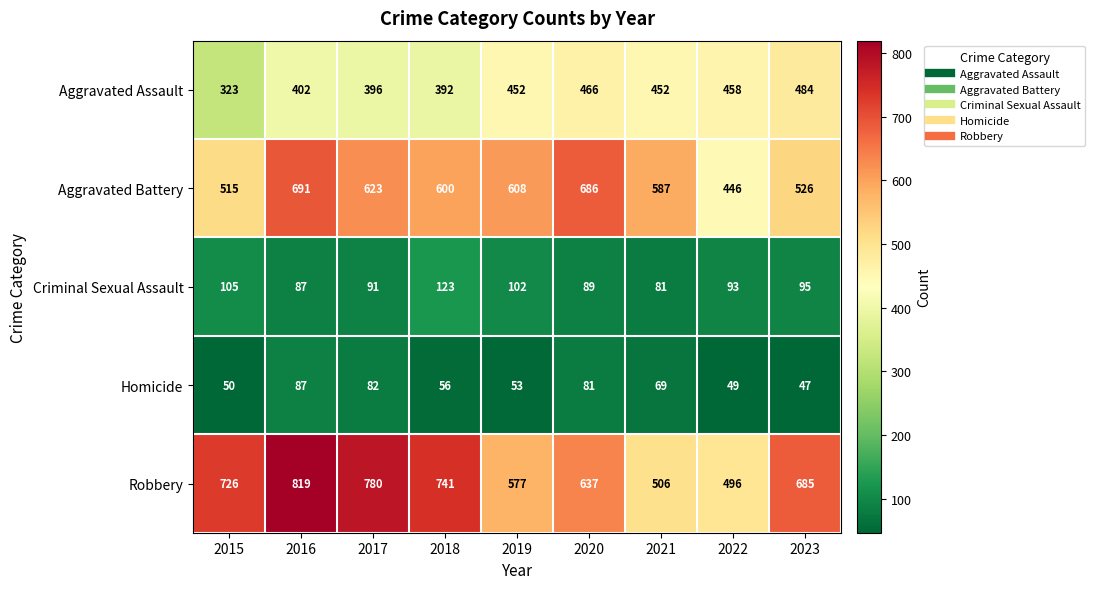

At which label does Homicide first exceed 56?

2016